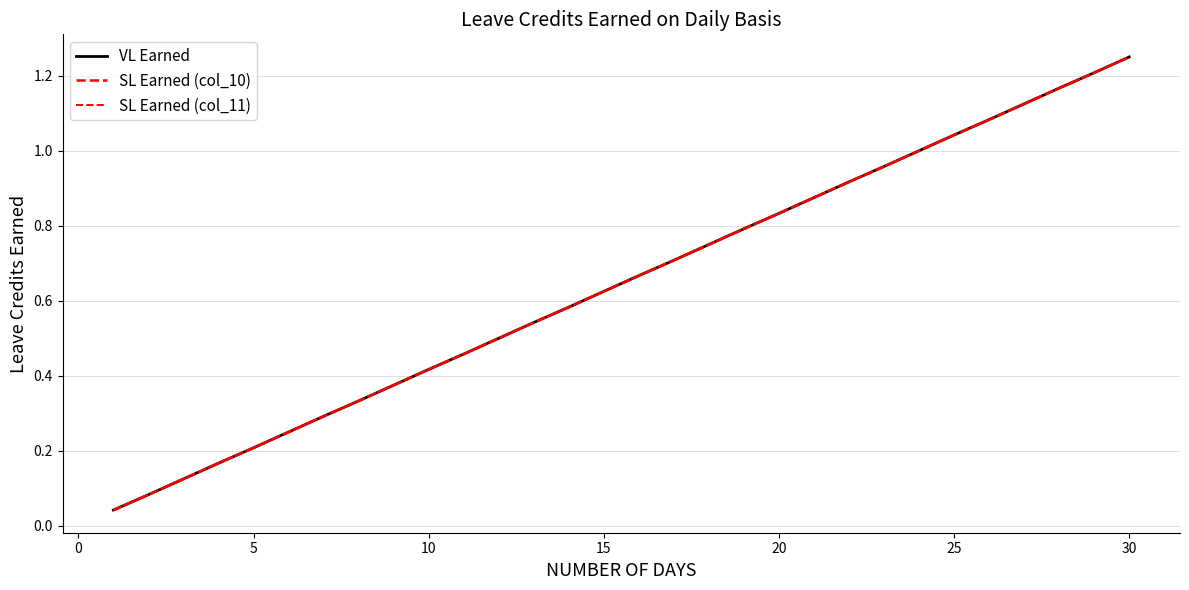

True or false: VL Earned and SL Earned (col_10) cross at least once.

False